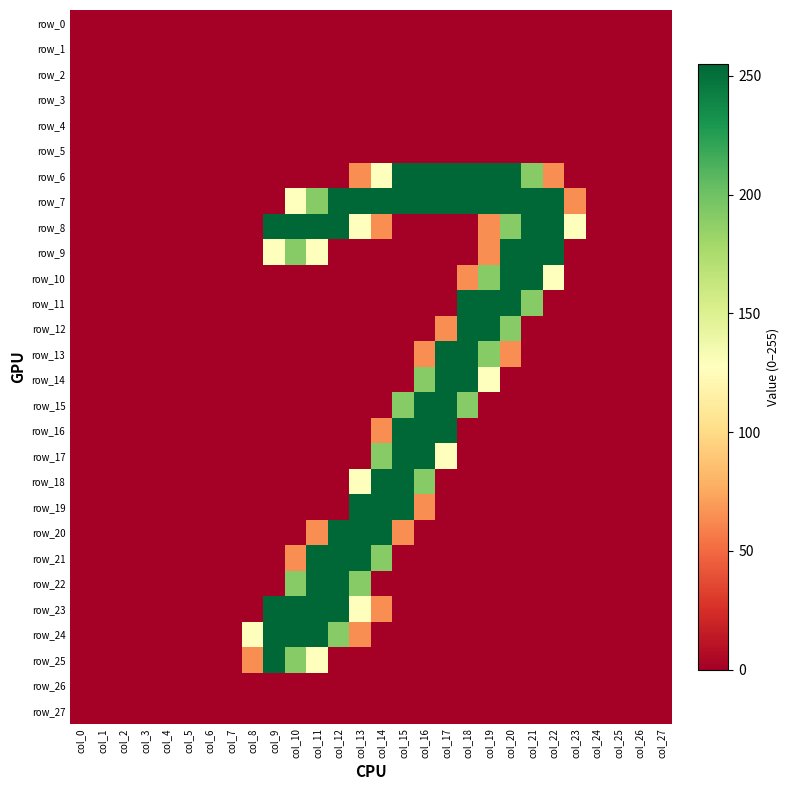

List the series in order of their peak value, lowest first.

row_0, row_1, row_2, row_3, row_4, row_5, row_26, row_27, row_6, row_7, row_8, row_9, row_10, row_11, row_12, row_13, row_14, row_15, row_16, row_17, row_18, row_19, row_20, row_21, row_22, row_23, row_24, row_25